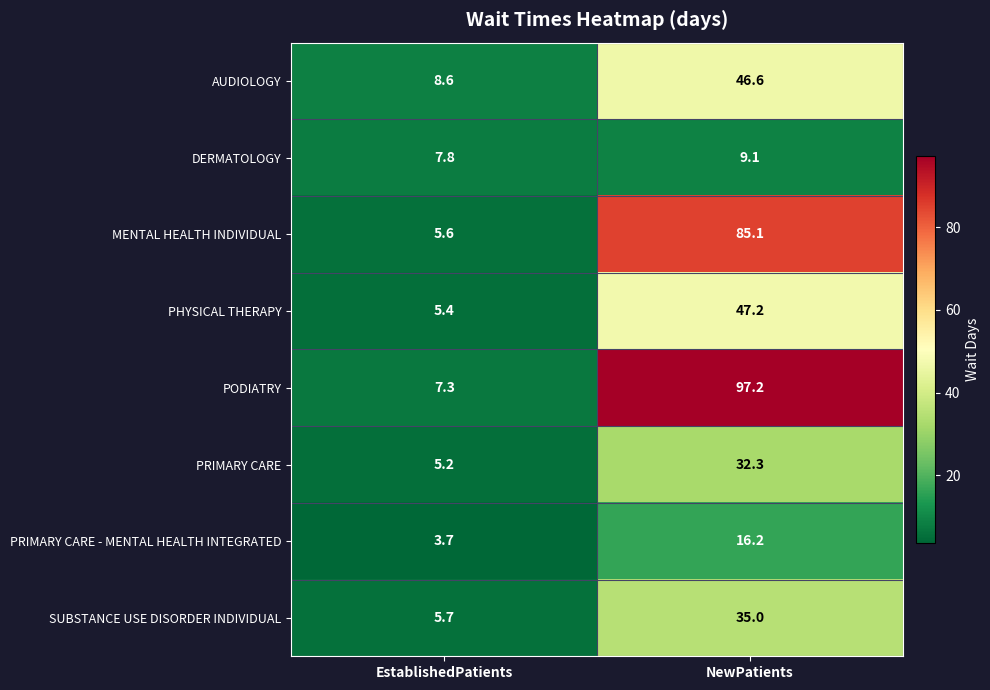

Where is PHYSICAL THERAPY nearest to the value 26?

EstablishedPatients